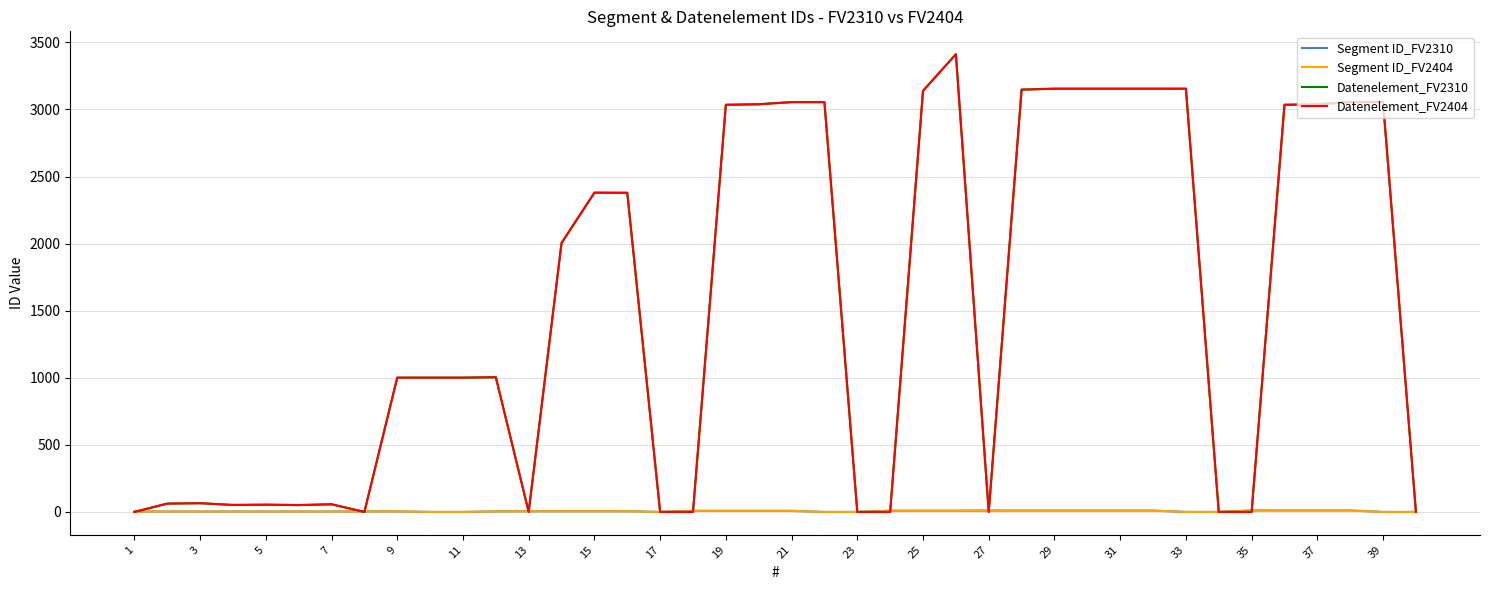

At how many categories does at least one series exceed 1358?

19